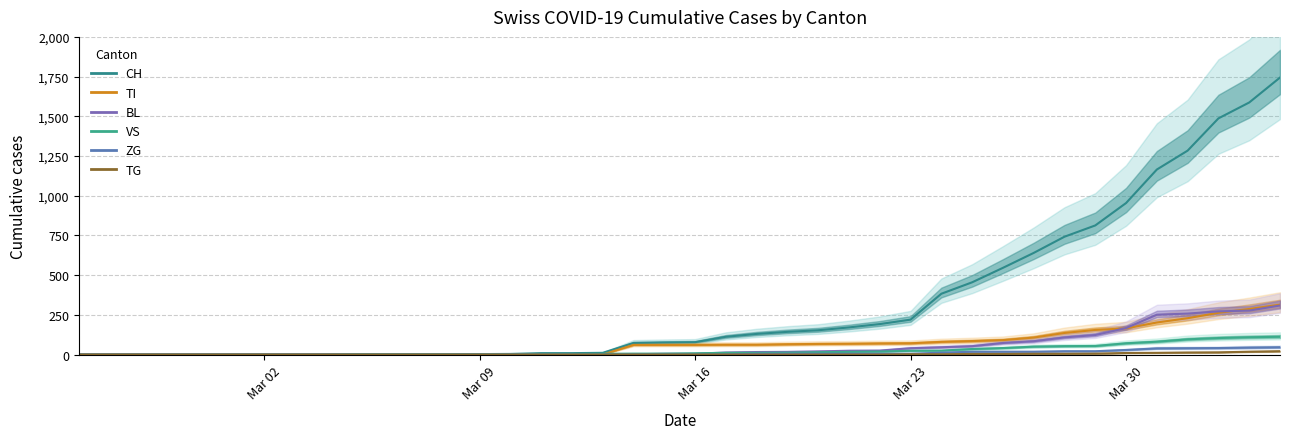

Which series has the largest total across all categories?

CH